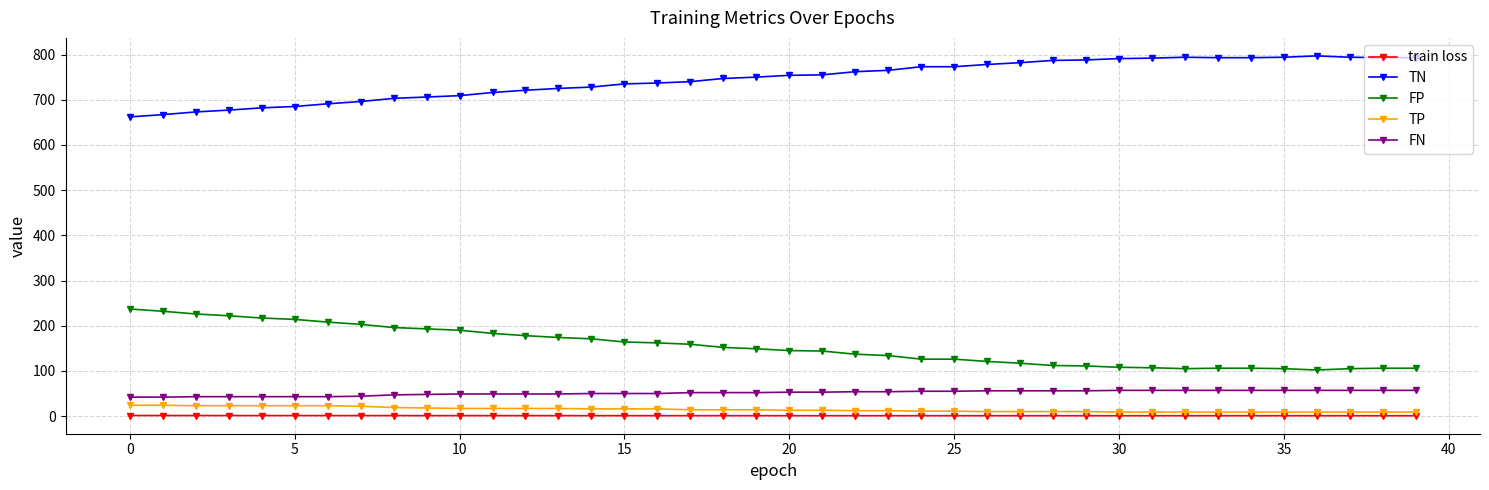

What is the value of the FN point at the 25th from the left?

55.0